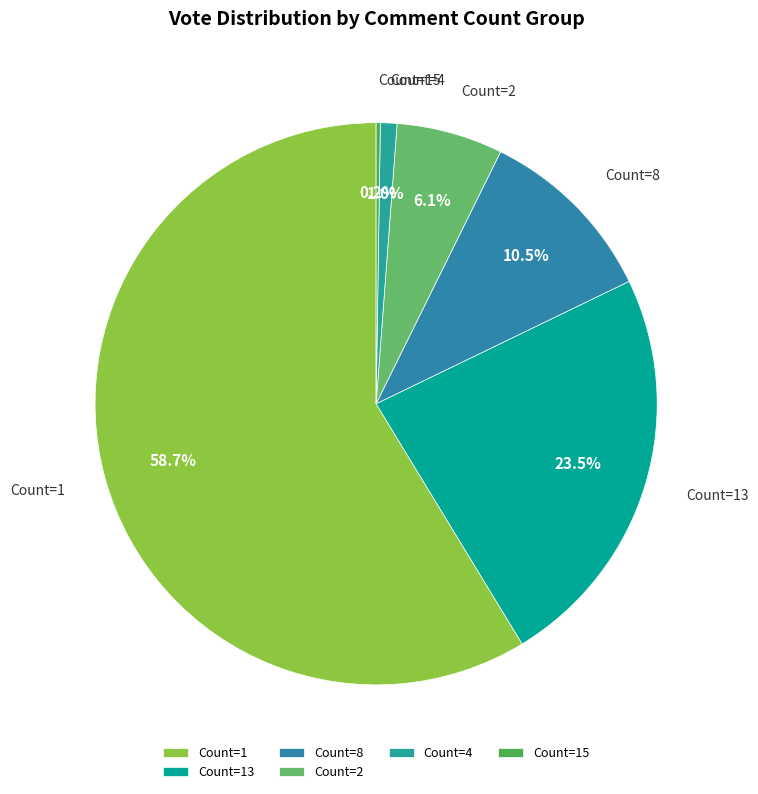

What is the total percentage of Count=13 and Count=1?

82.2%